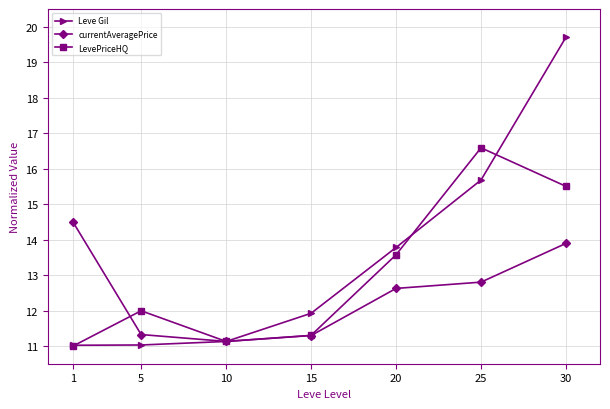

Which series has the largest range (max minus min)?

Leve Gil